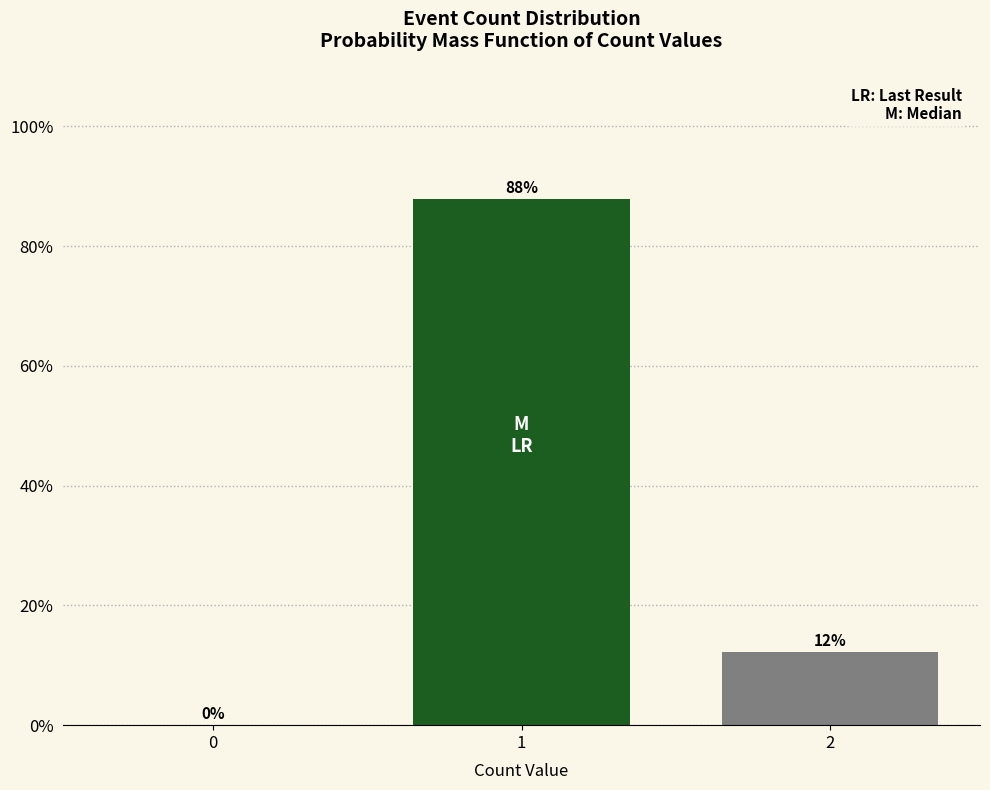

What is the greatest value displayed?

87.8